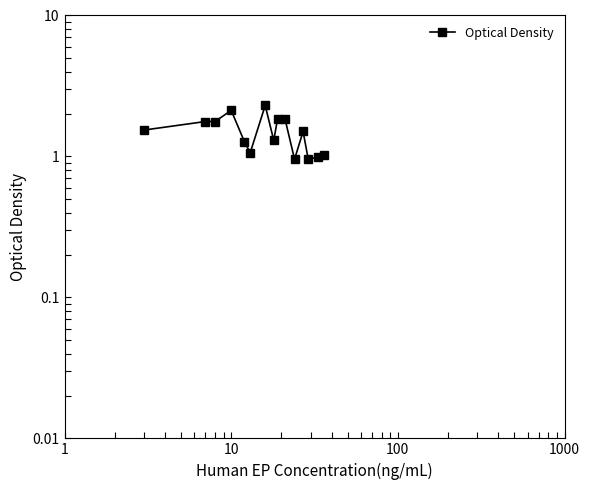

What is the smallest value displayed?

1.0